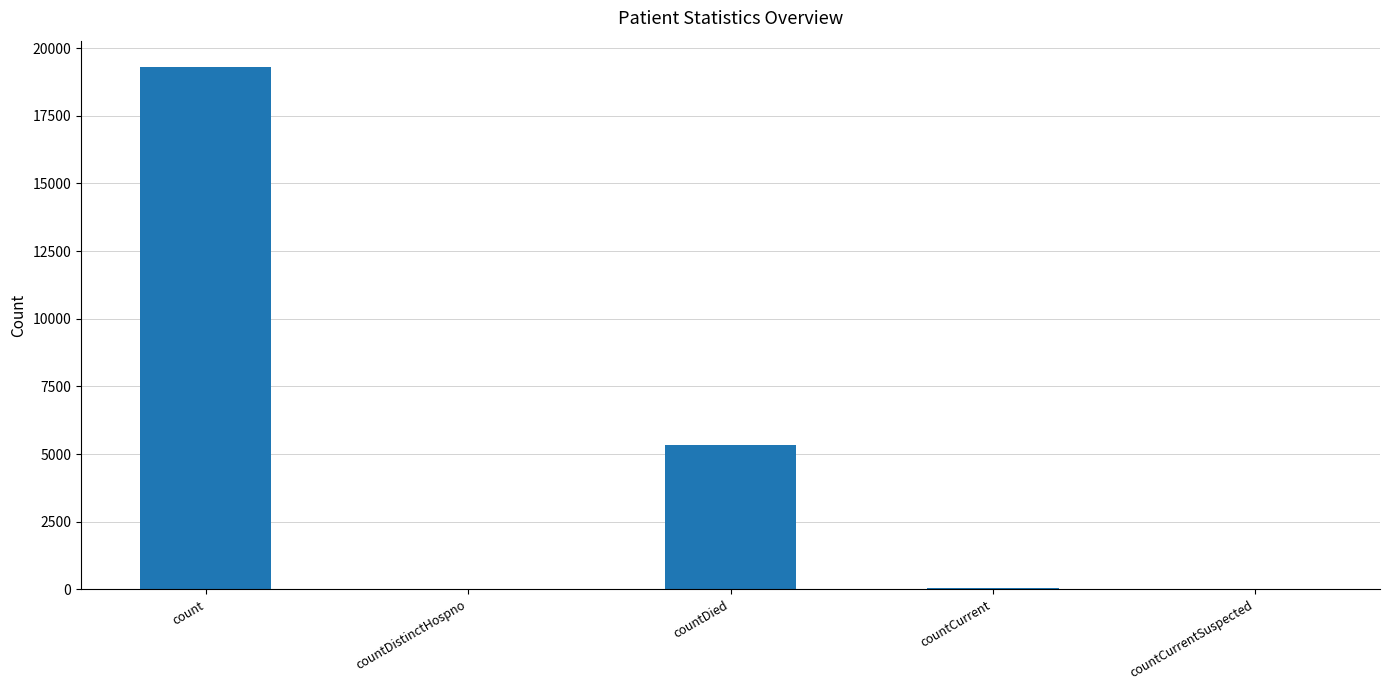

How many series are shown in this chart?

1